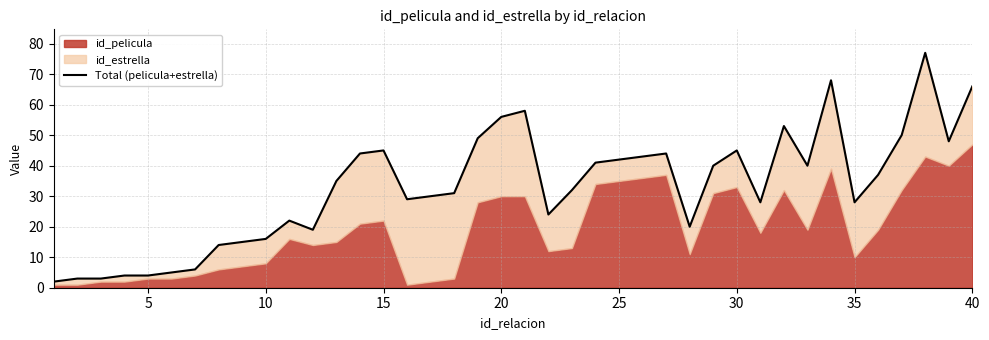

What is the difference between the maximum and second lowest values?

74